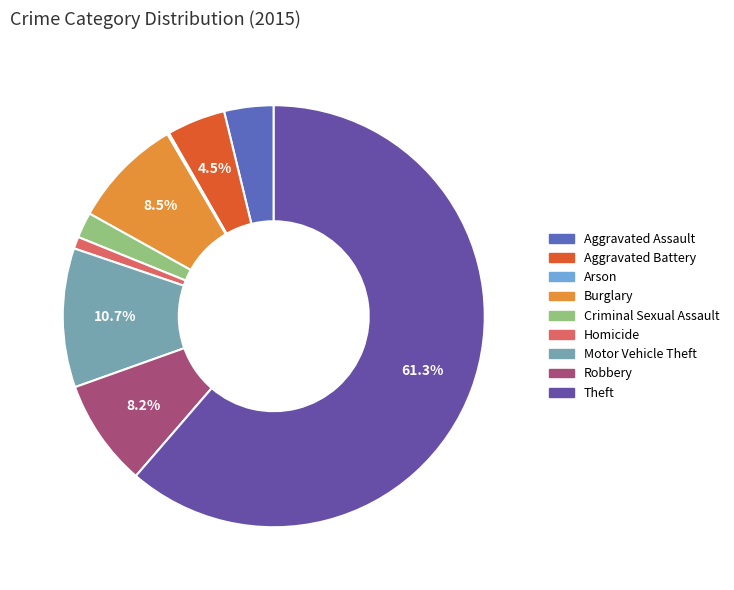

How much of the chart is everything except Arson?

99.9%